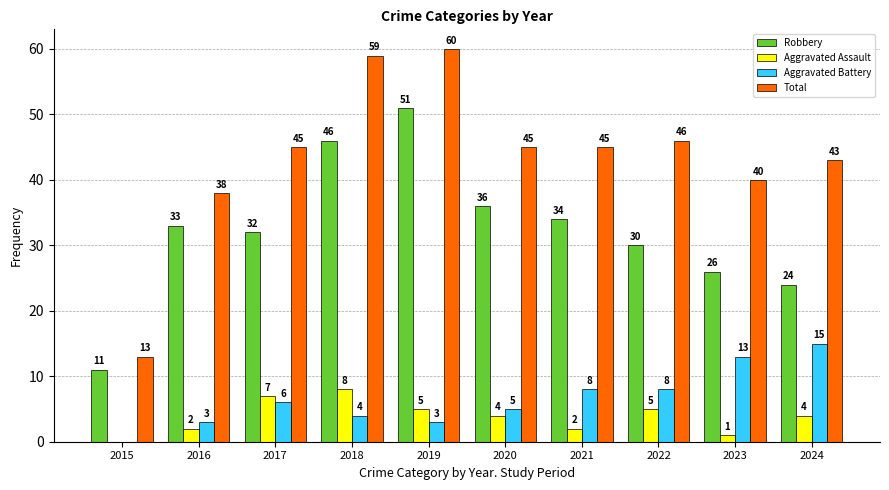

Between 2019 and 2024, which series saw the biggest shift?

Robbery